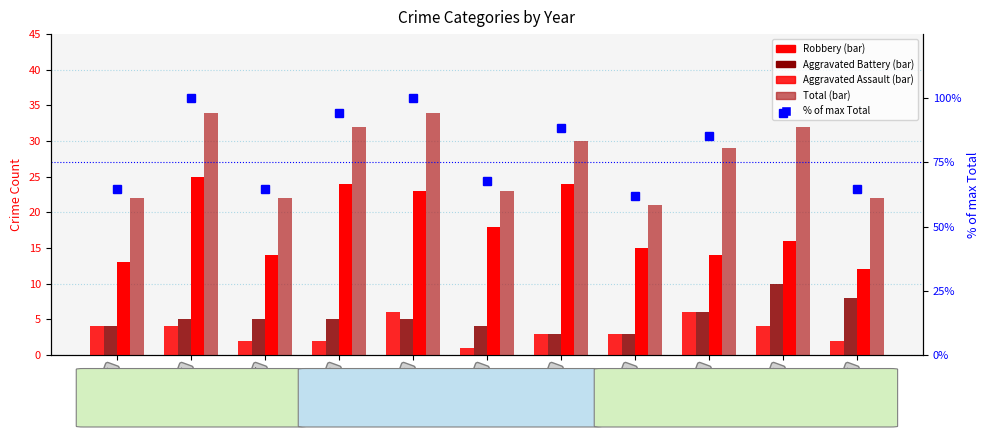

Which series changed the most between 2017 and 2018?

% of max Total